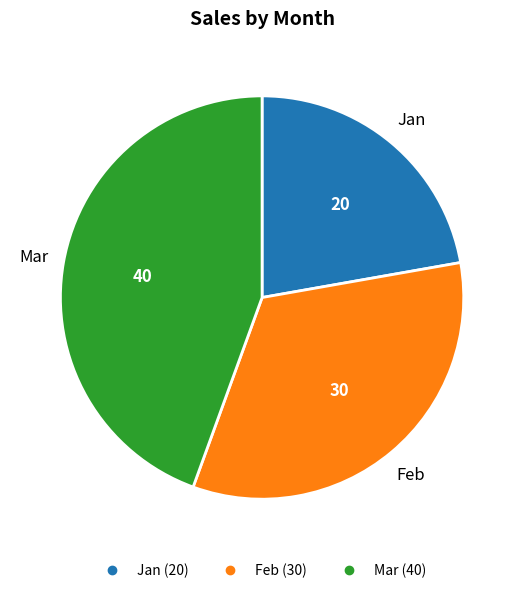

What is the largest slice in the pie chart?

Mar